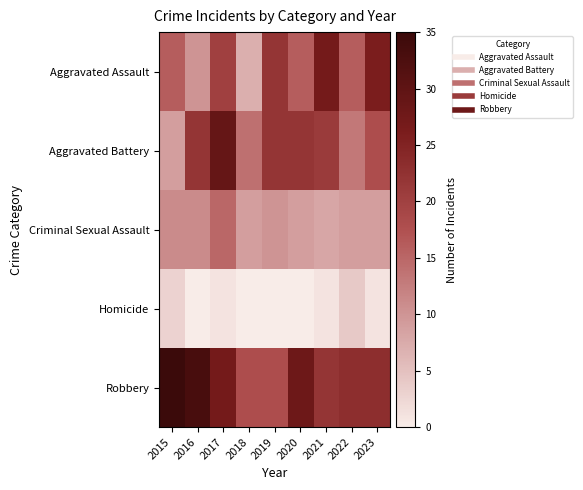

List the series in order of their peak value, highest first.

Robbery, Aggravated Battery, Aggravated Assault, Criminal Sexual Assault, Homicide